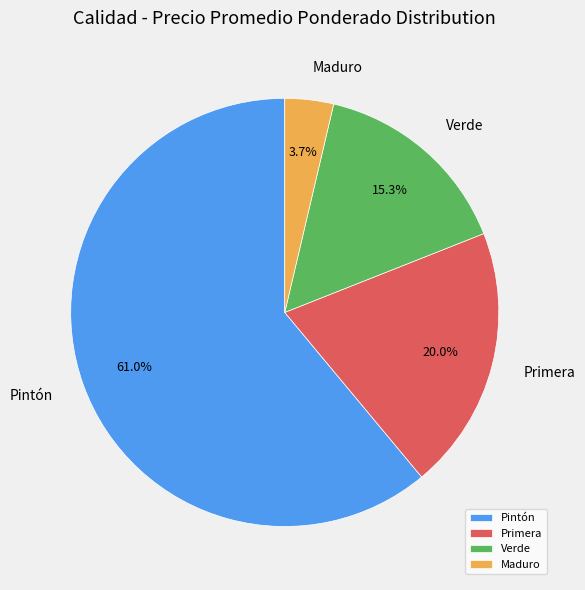

What is the ratio of the value at Verde to the value at Primera?

0.8